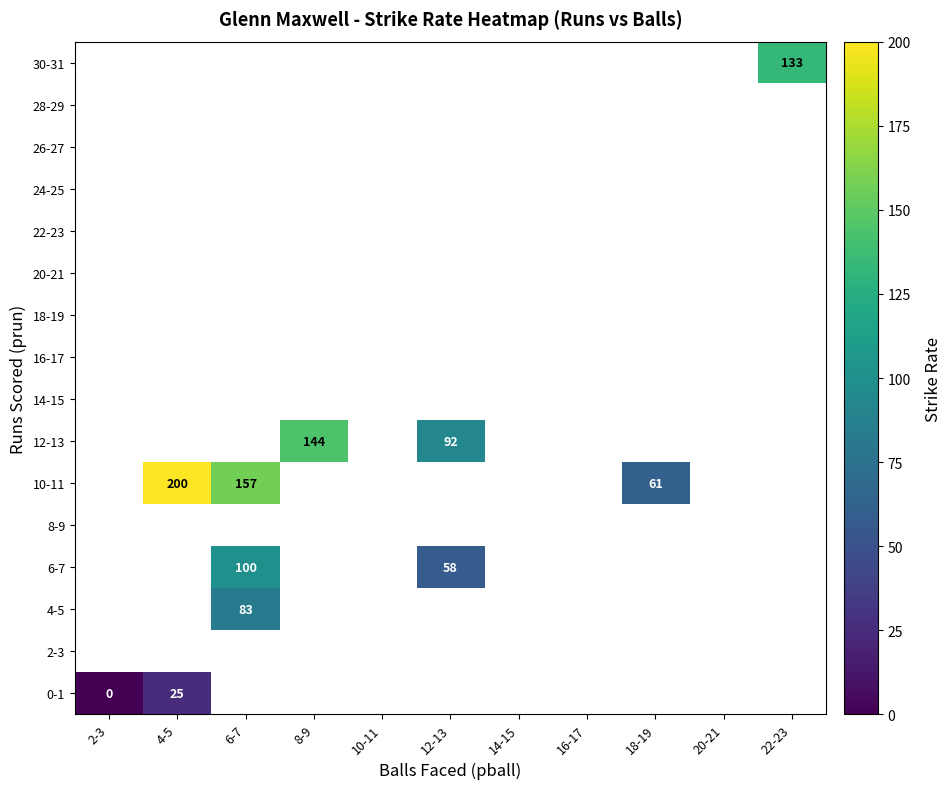

Is the value of 18-19 at 14-15 greater than the value of 28-29 at 22-23?

No